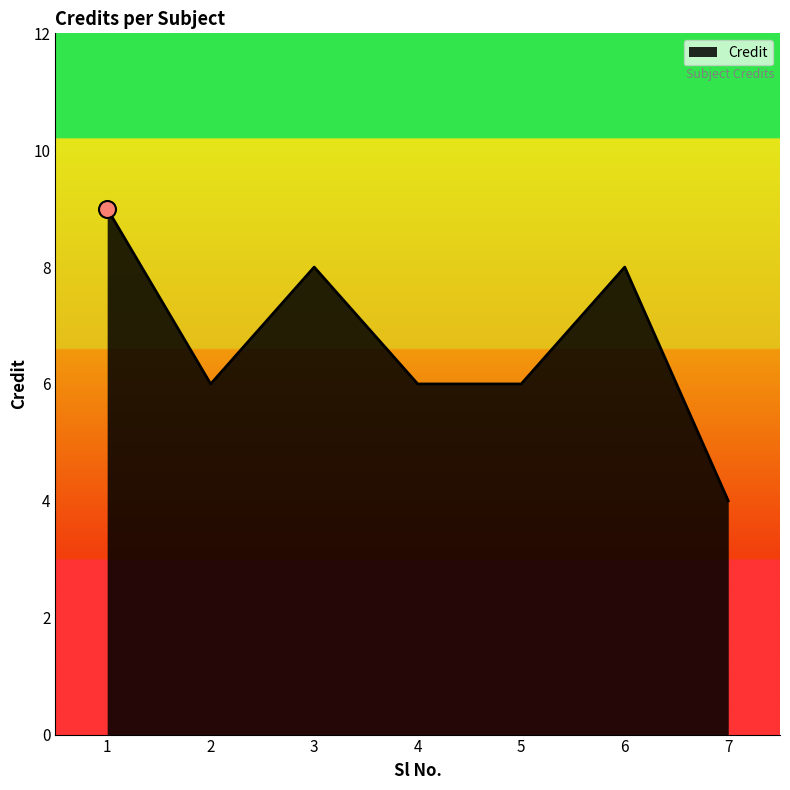

Between 1 and 7, which is larger?

1